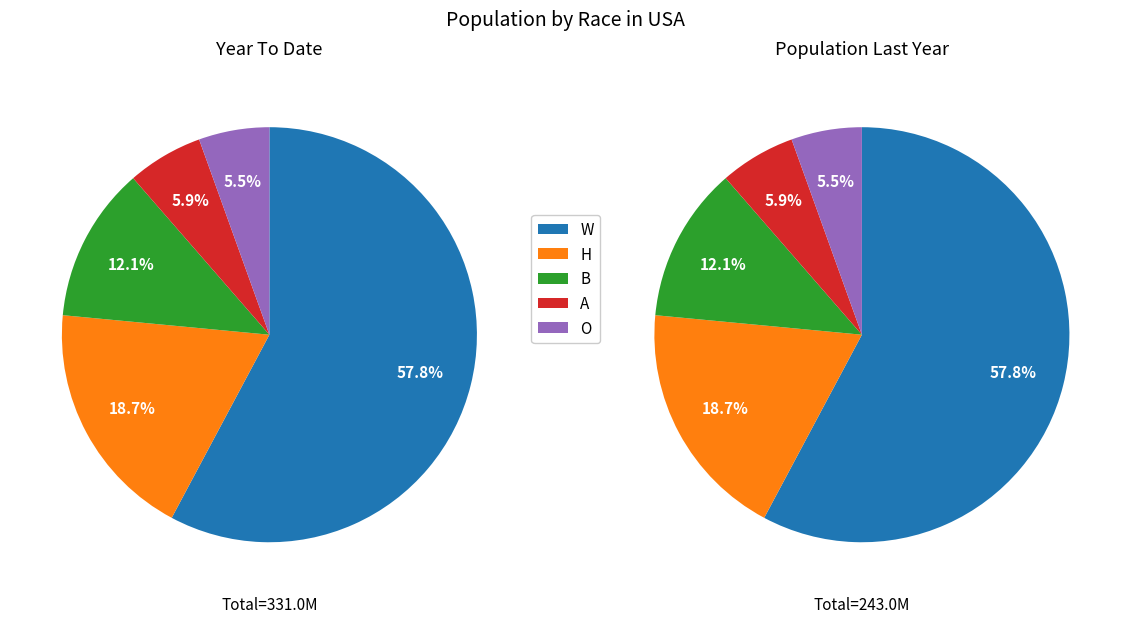

Is there a majority slice in this chart?

Yes